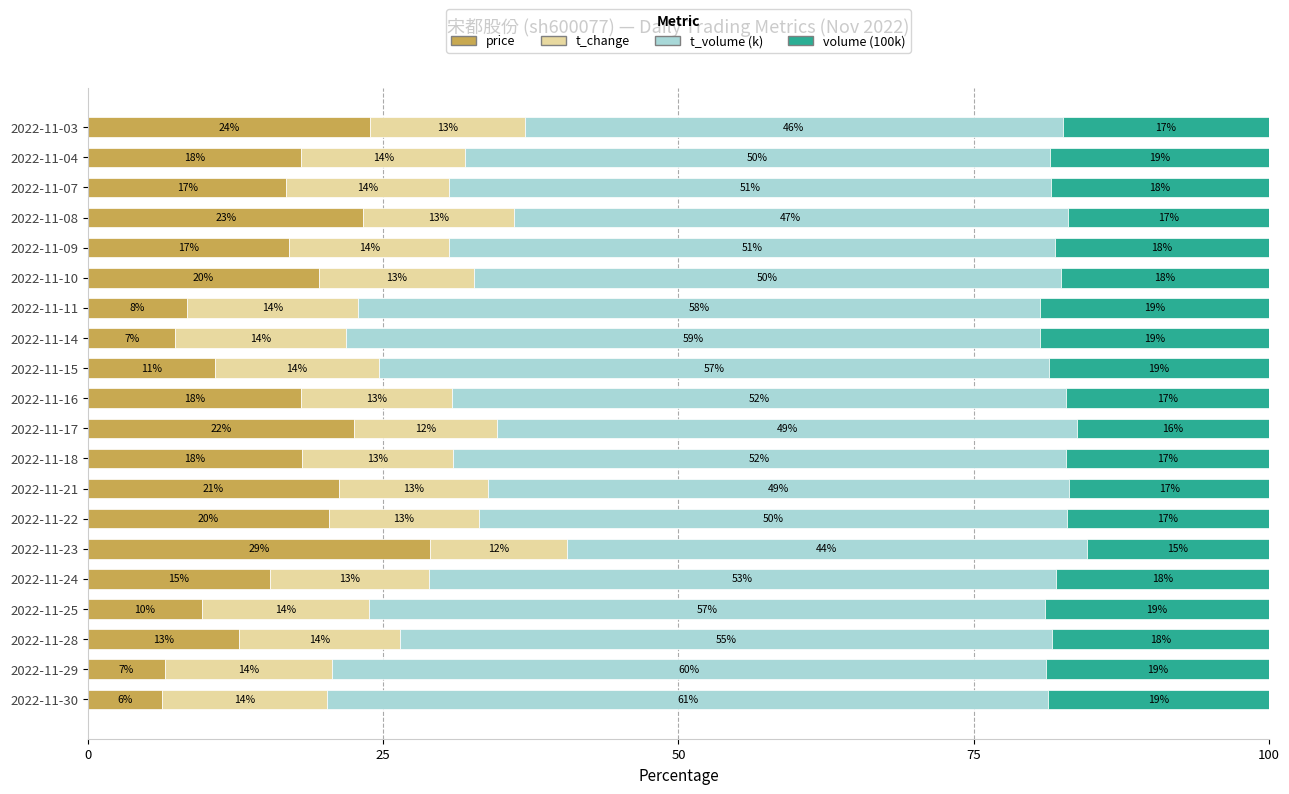

The price series shows 21.3 at 2022-11-21. True or false?

True